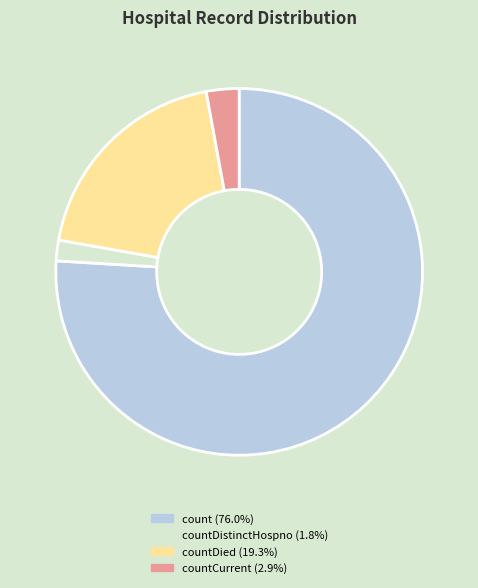

Does any single category account for the majority?

Yes